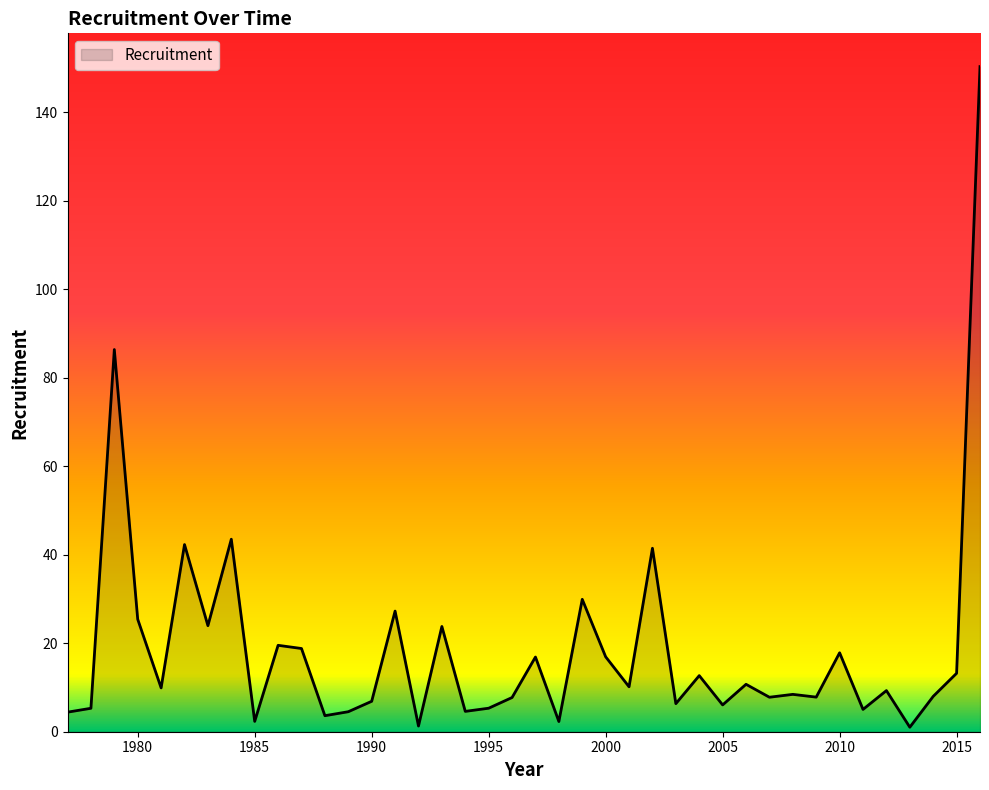

How many lines are shown in the chart?

1